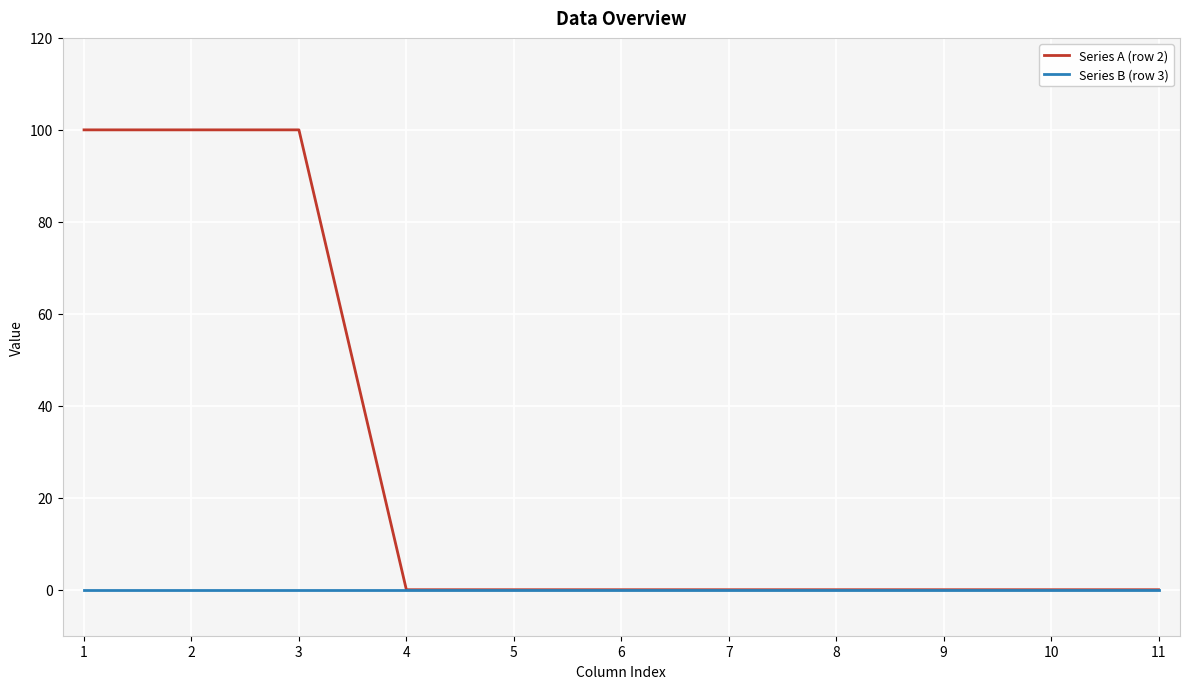

List the series in order of their overall mean, lowest first.

Series B (row 3), Series A (row 2)